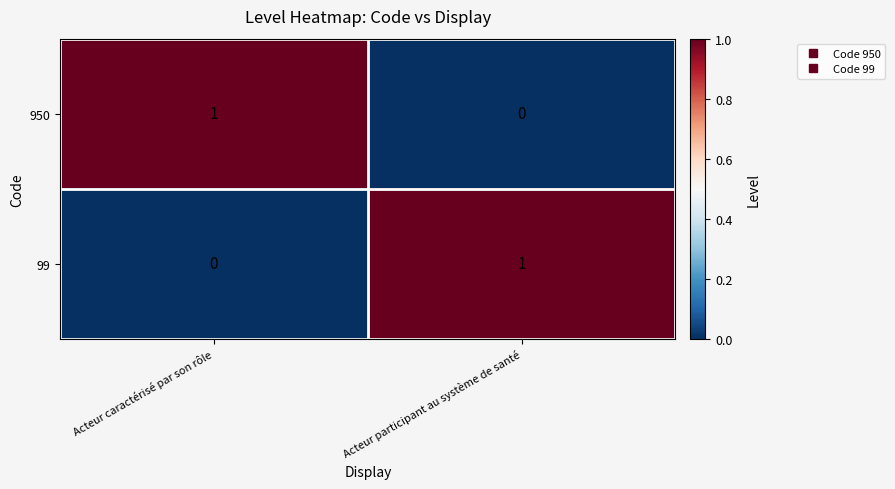

At which label is 99 closest to 0?

Acteur caractérisé par son rôle